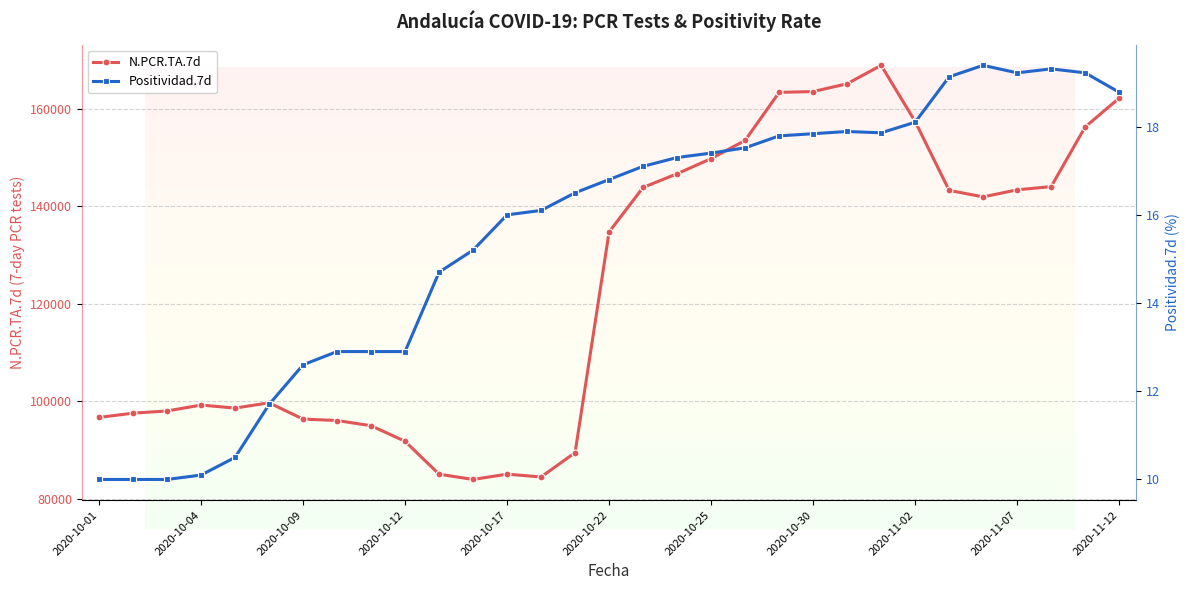

Count the number of categories in the chart.

31